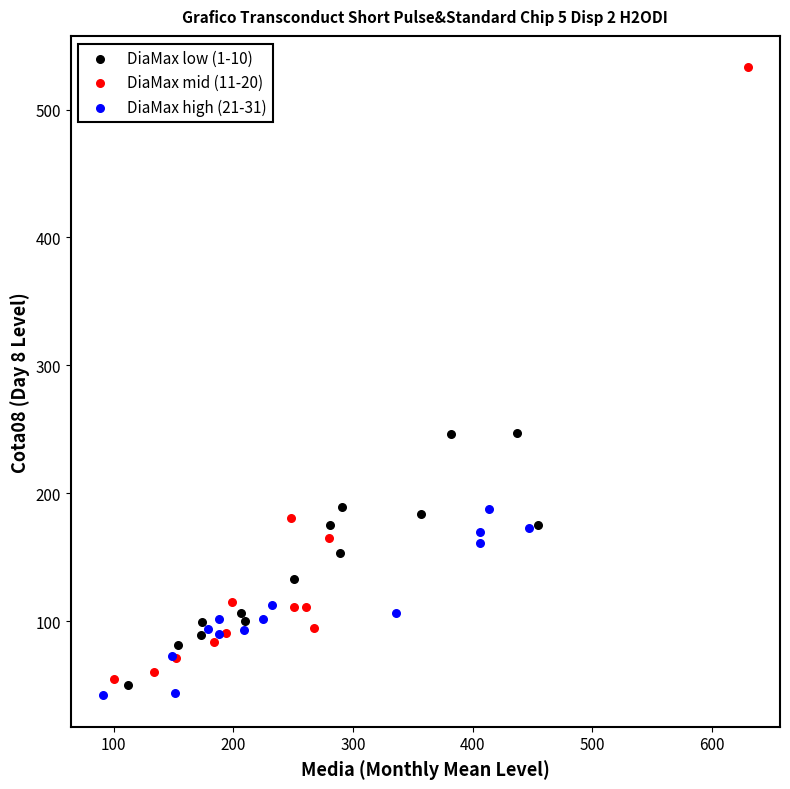

Which series contains the lowest Y value?

DiaMax high (21-31)